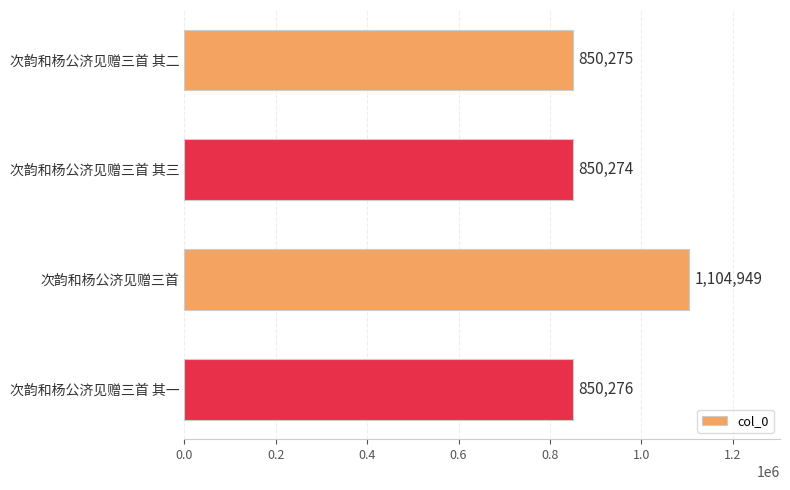

Which category has the lowest value across all series?

次韵和杨公济见赠三首 其三